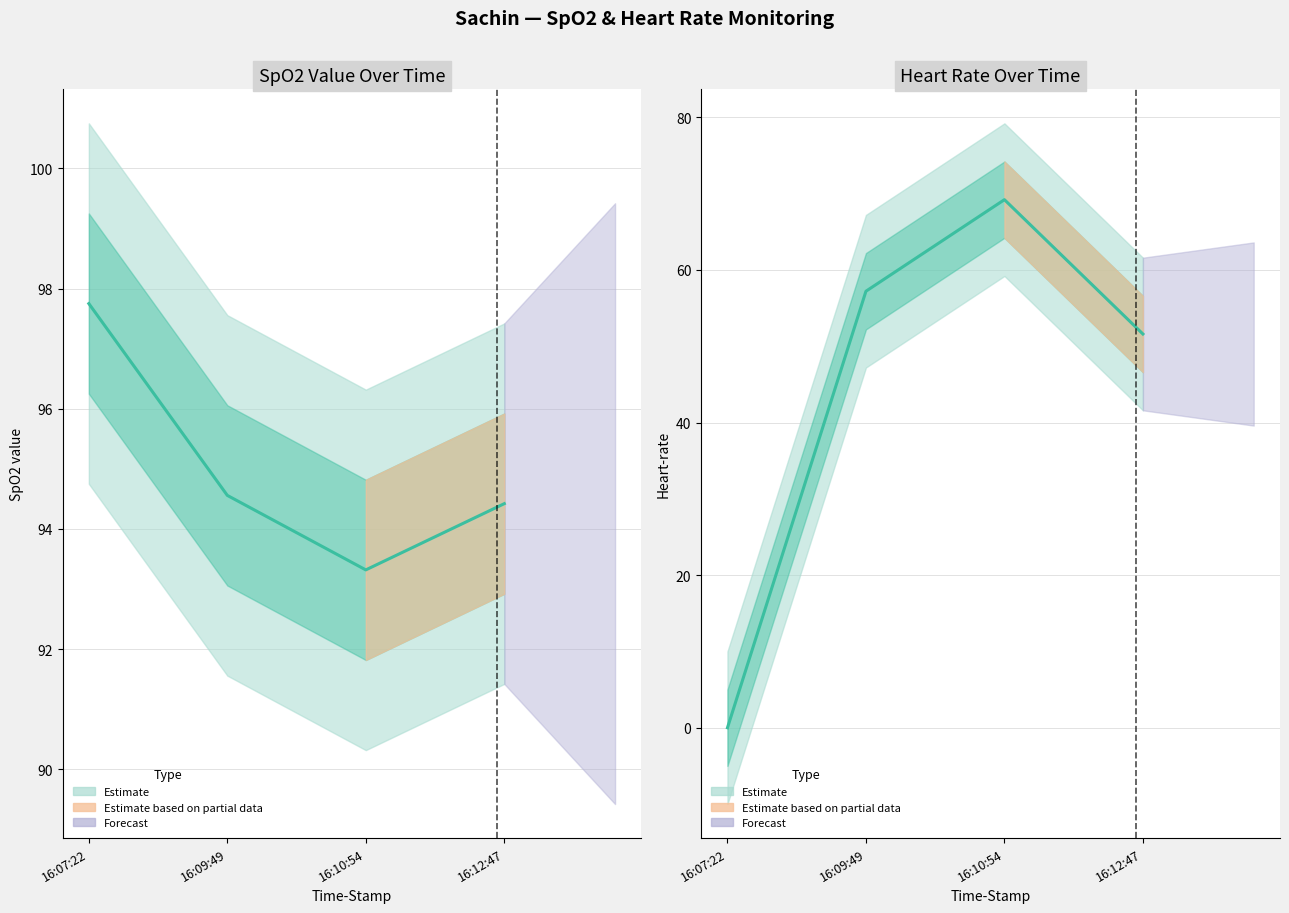

What is the difference between the maximum and minimum values?

69.2